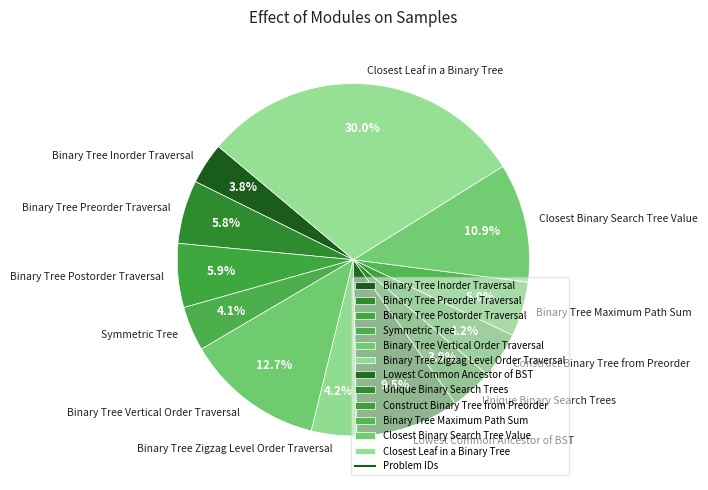

What portion of the pie excludes Closest Leaf in a Binary Tree?

70.0%